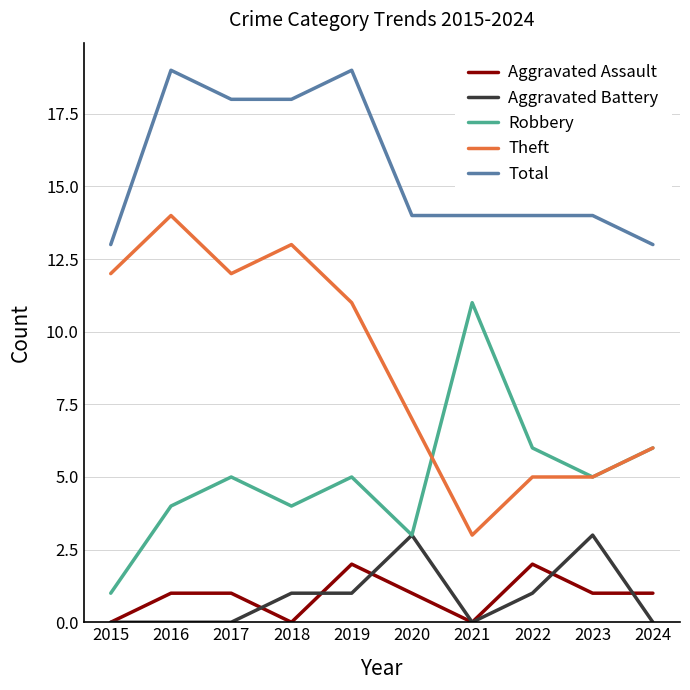

Rank the series at 2018 from lowest to highest value.

Aggravated Assault, Aggravated Battery, Robbery, Theft, Total